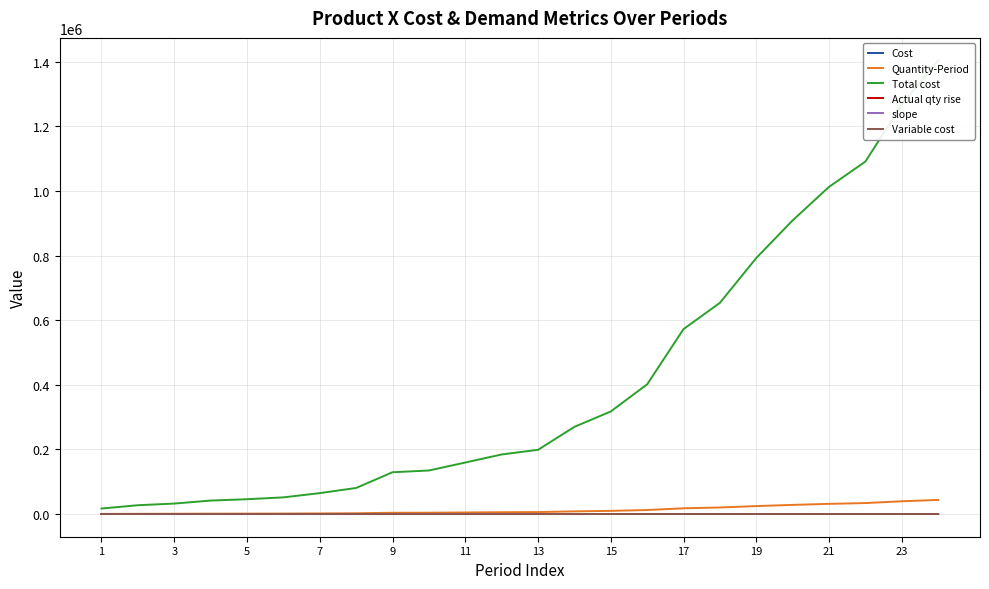

Between 9 and 23, which series saw the biggest shift?

Total cost